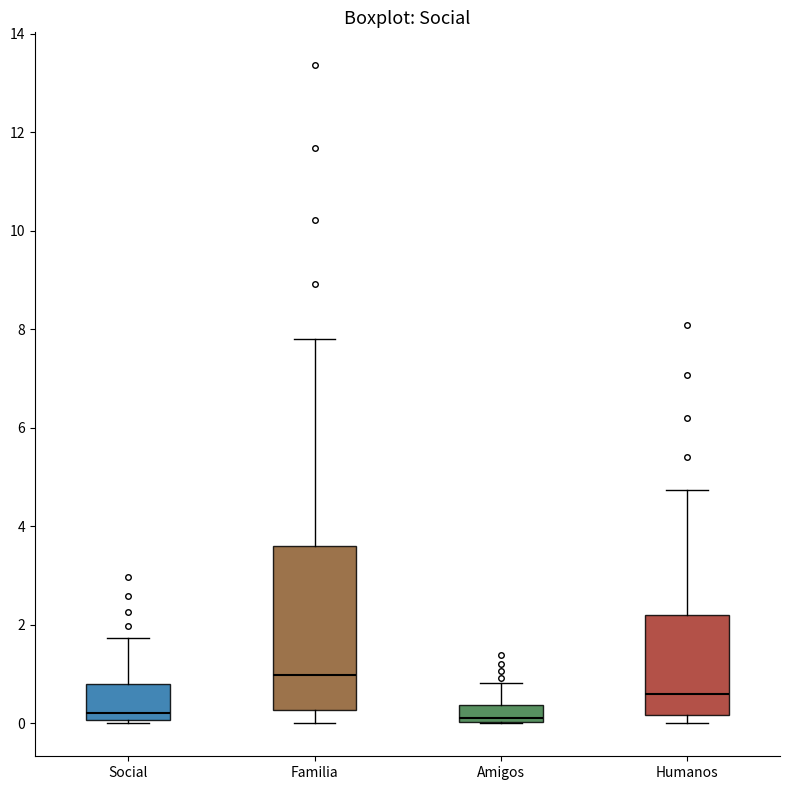

Reading left to right, transcribe this box plot: for each box, give where its median line is, the range the box spans, and where its two whiskers end, as read against the y-axis. The values are not printed on the chart, so give them approximately, as read against the axis.

Social: median 0.2, box 0.0 to 0.8, whiskers 0.0 to 1.8
Familia: median 1.0, box 0.2 to 3.6, whiskers 0.0 to 7.8
Amigos: median 0.2, box 0.0 to 0.4, whiskers 0.0 to 0.8
Humanos: median 0.6, box 0.2 to 2.2, whiskers 0.0 to 4.8